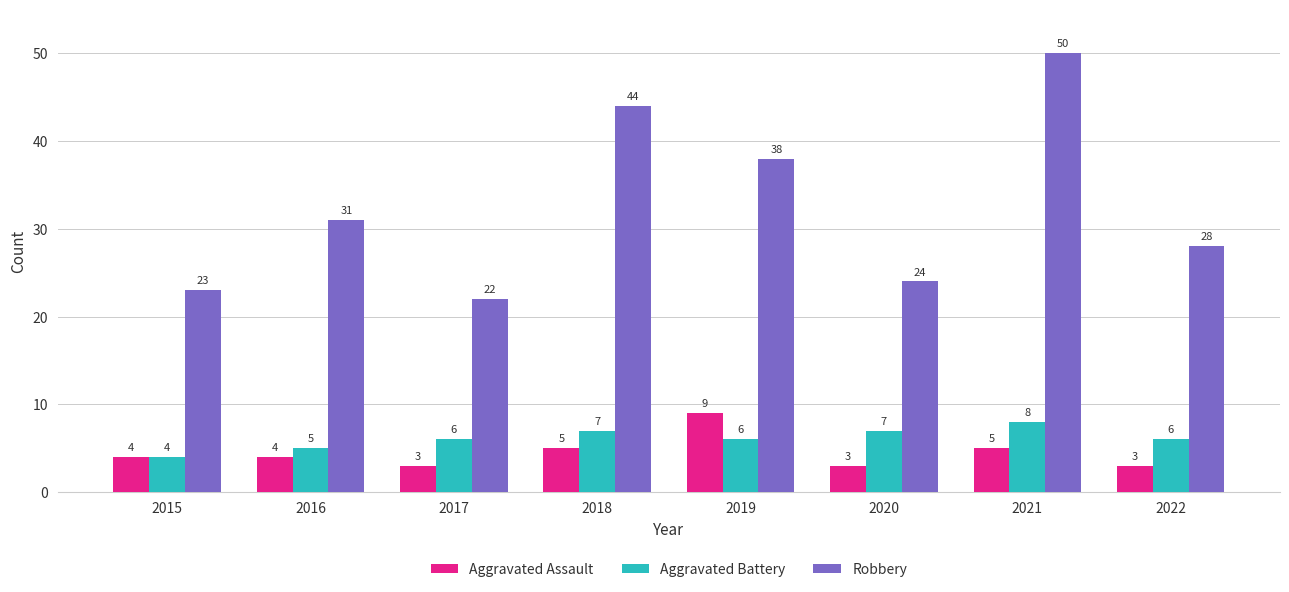

What is the total value across all series at 2015?

31